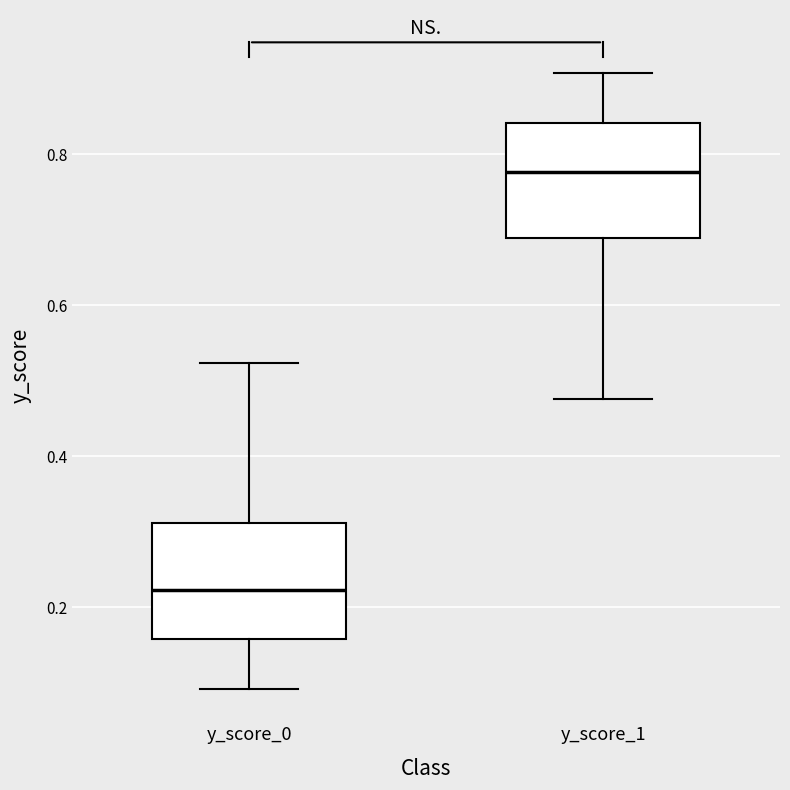

Reading left to right, read every box against the y-axis: the position of its median line, the range the box covers, and the ends of its whiskers. The values are not printed on the chart, so give them approximately, as read against the axis.

y_score_0: median 0.22, box 0.16 to 0.32, whiskers 0.10 to 0.52
y_score_1: median 0.78, box 0.68 to 0.84, whiskers 0.48 to 0.90